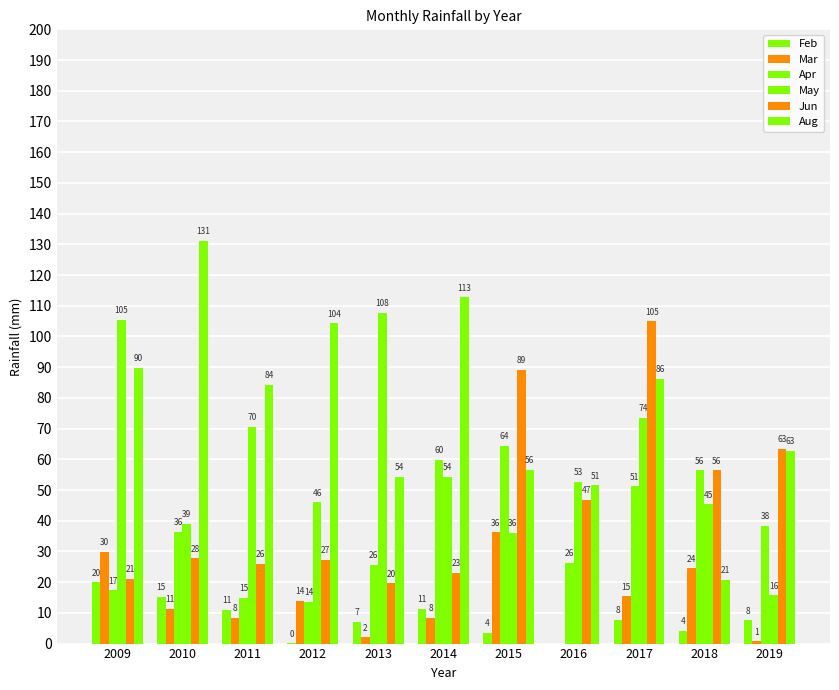

How many values in the Mar series exceed 11?

6